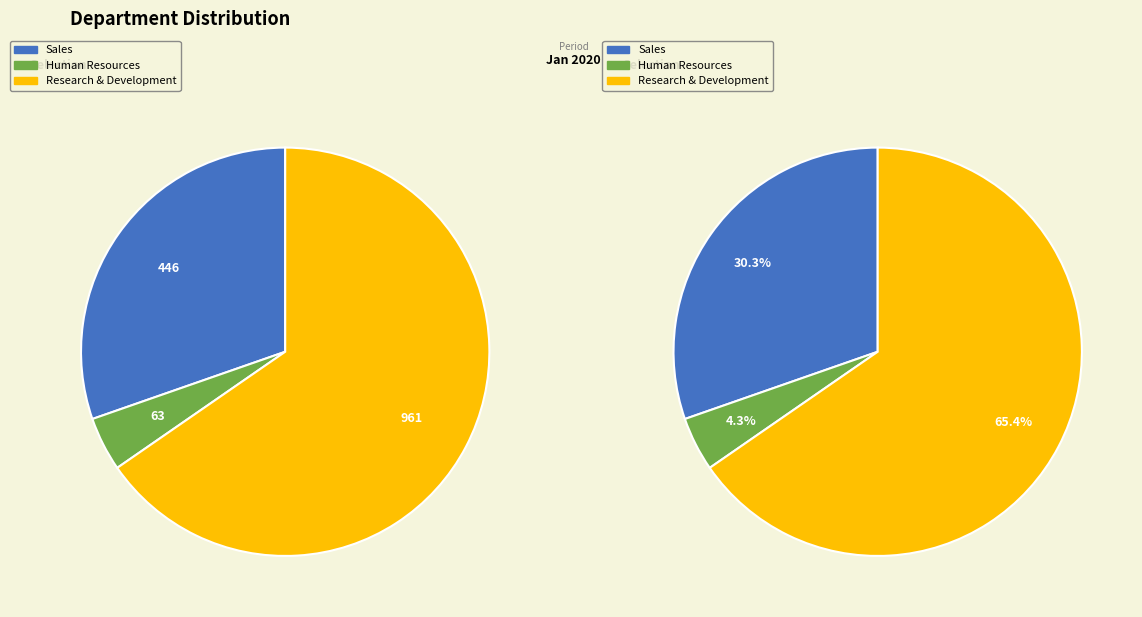

What percentage is the Research & Development slice, to the nearest percent?

65%